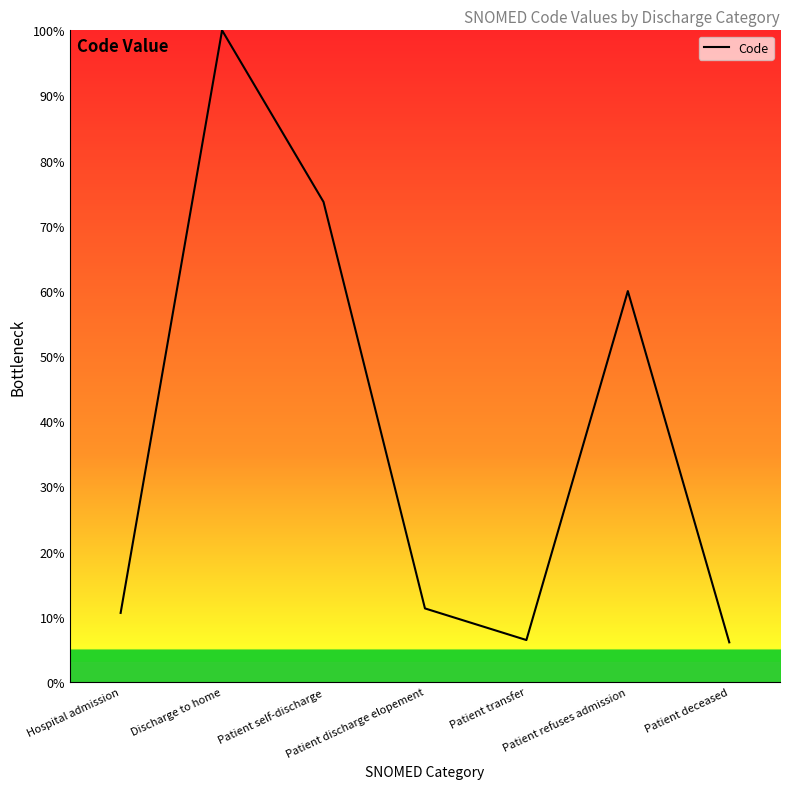

How many values exceed 11?

4